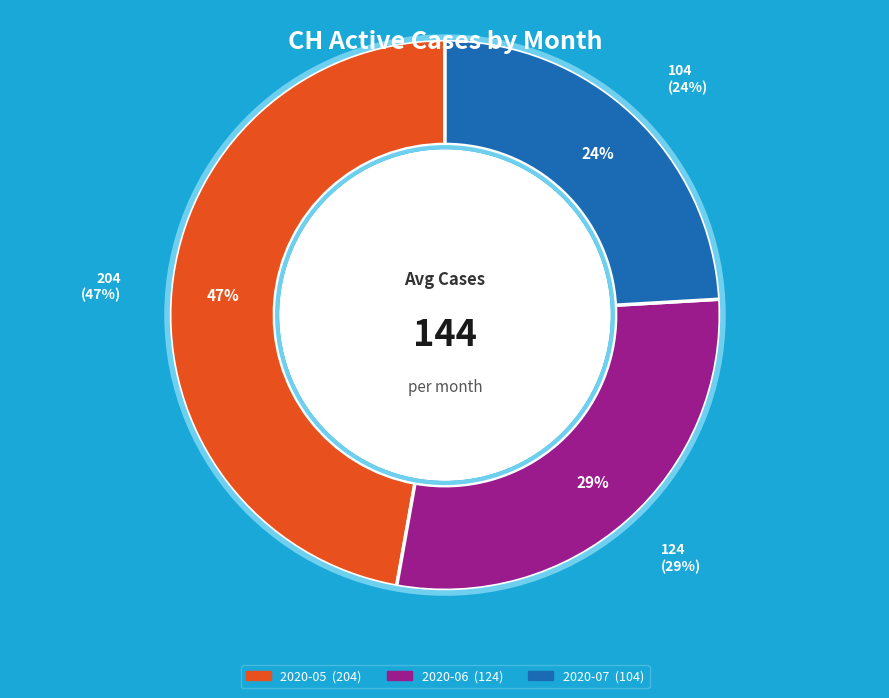

Is 2020-06-23 the majority of the pie?

No